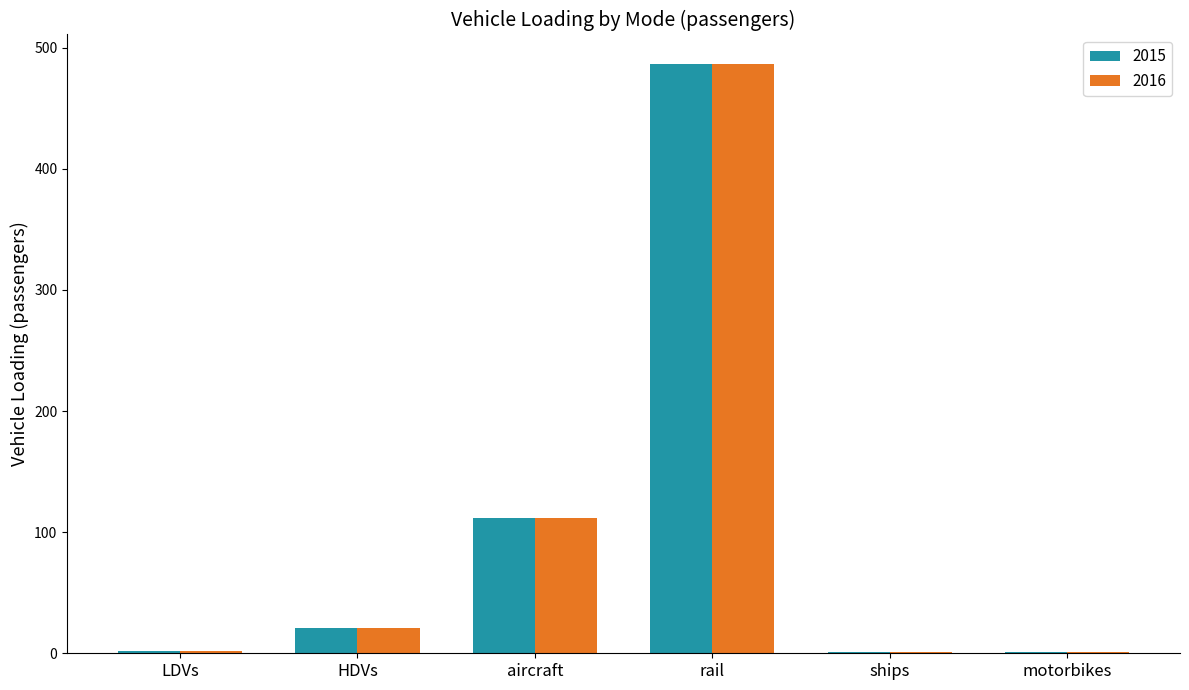

What is the difference between the 2016 values at LDVs and HDVs?

19.5